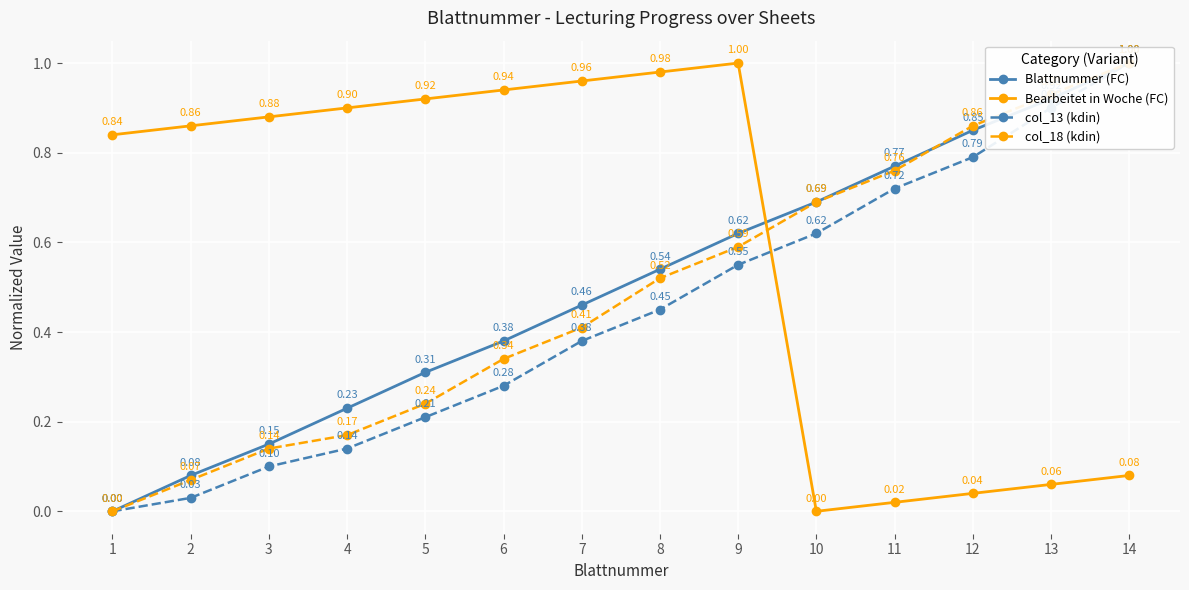

Which label corresponds to the largest value in the chart?

14